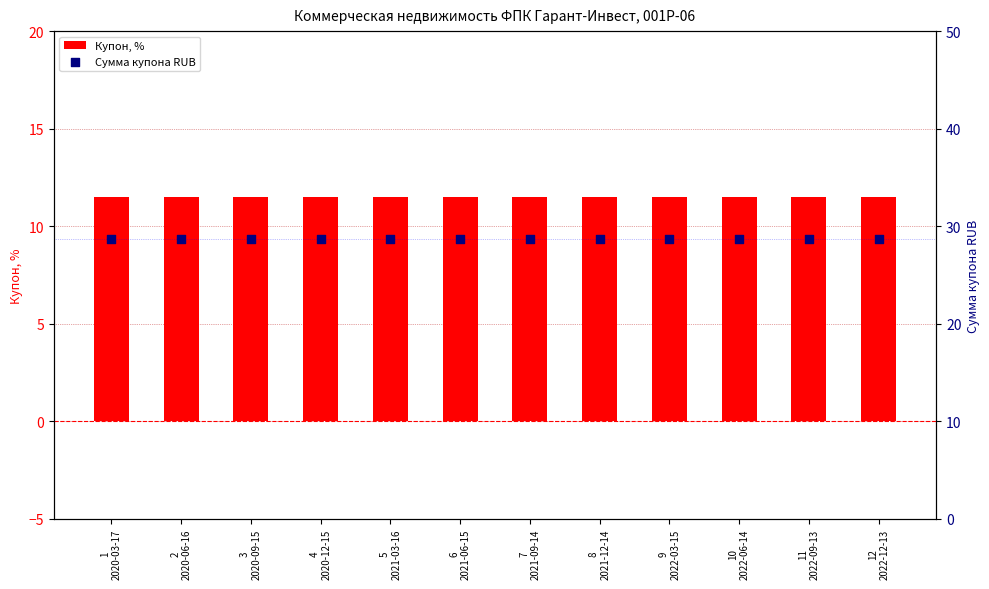

Which series has the widest spread of Y values?

Купон, %